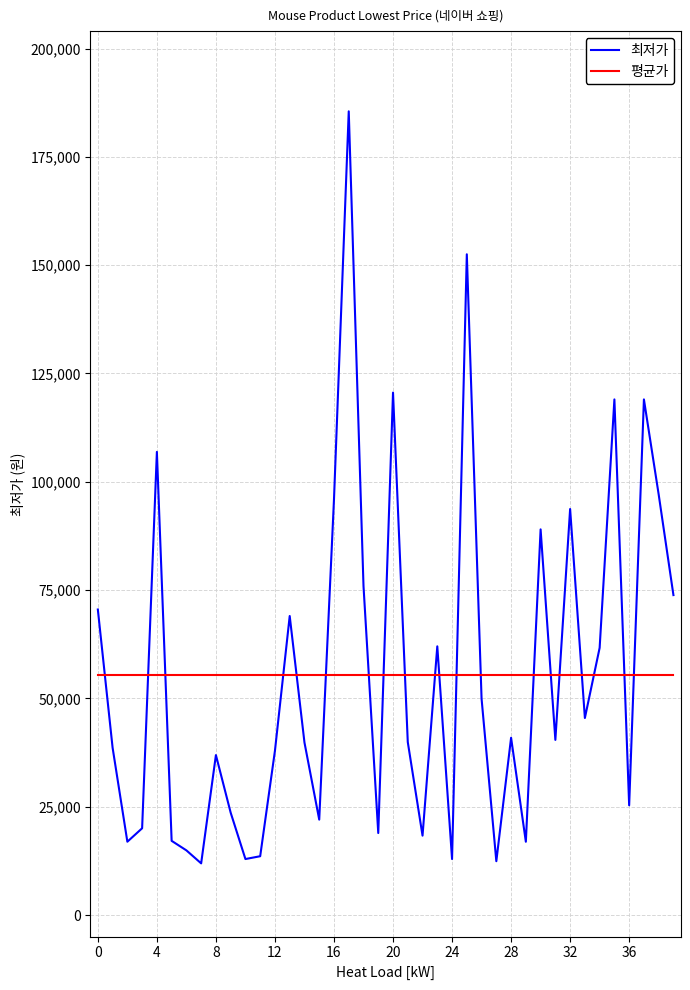

List the labels in order of value, largest first.

17, 25, 20, 35, 37, 4, 38, 16, 32, 30, 18, 39, 0, 13, 23, 34, 26, 33, 28, 31, 21, 14, 1, 12, 8, 36, 9, 15, 3, 19, 22, 5, 2, 29, 6, 11, 10, 24, 27, 7